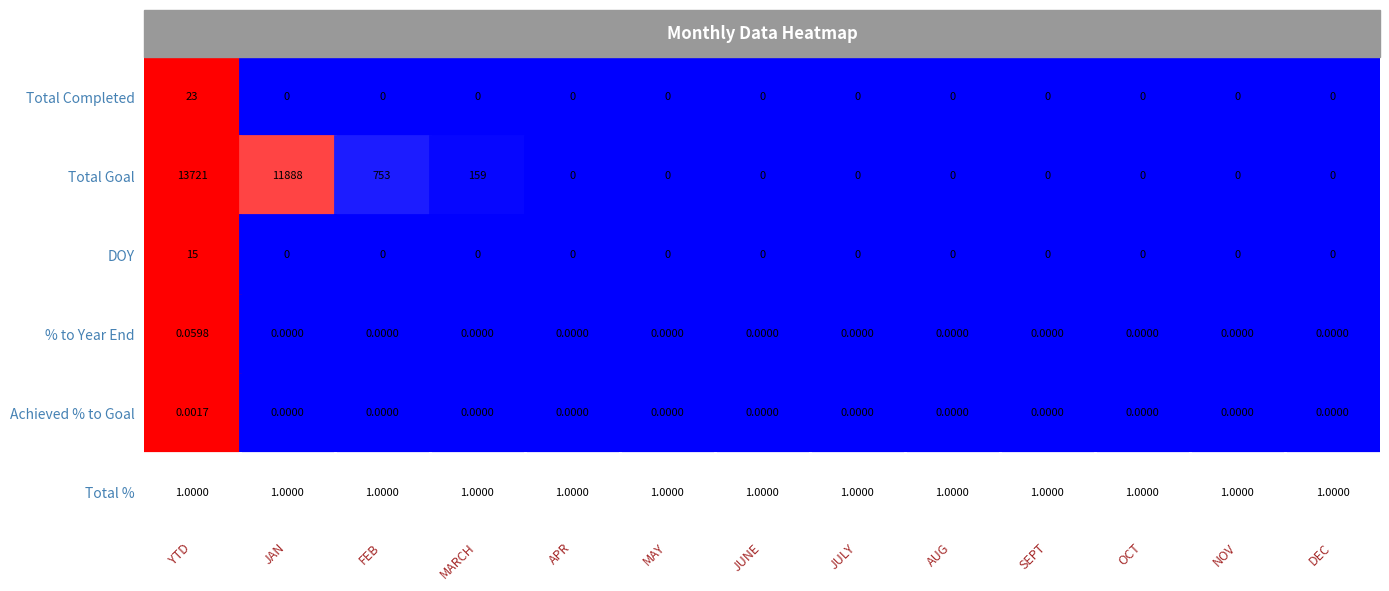

Reading left to right, list all the values displayed in this chart.

Total Completed: 23.0	0.0	0.0	0.0	0.0	0.0	0.0	0.0	0.0	0.0	0.0	0.0	0.0
Total Goal: 13721.0	11888.0	753.0	159.0	0.0	0.0	0.0	0.0	0.0	0.0	0.0	0.0	0.0
DOY: 15.0	0.0	0.0	0.0	0.0	0.0	0.0	0.0	0.0	0.0	0.0	0.0	0.0
% to Year End: 0.1	0.0	0.0	0.0	0.0	0.0	0.0	0.0	0.0	0.0	0.0	0.0	0.0
Achieved % to Goal: 0.0	0.0	0.0	0.0	0.0	0.0	0.0	0.0	0.0	0.0	0.0	0.0	0.0
Total %: 1.0	1.0	1.0	1.0	1.0	1.0	1.0	1.0	1.0	1.0	1.0	1.0	1.0